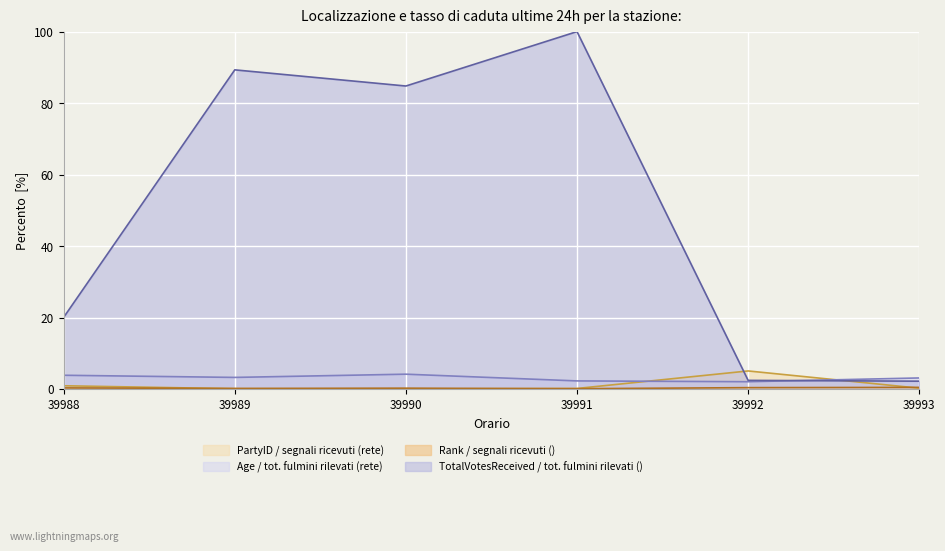

What is the spread (max minus min) of values at 39989?

89.2